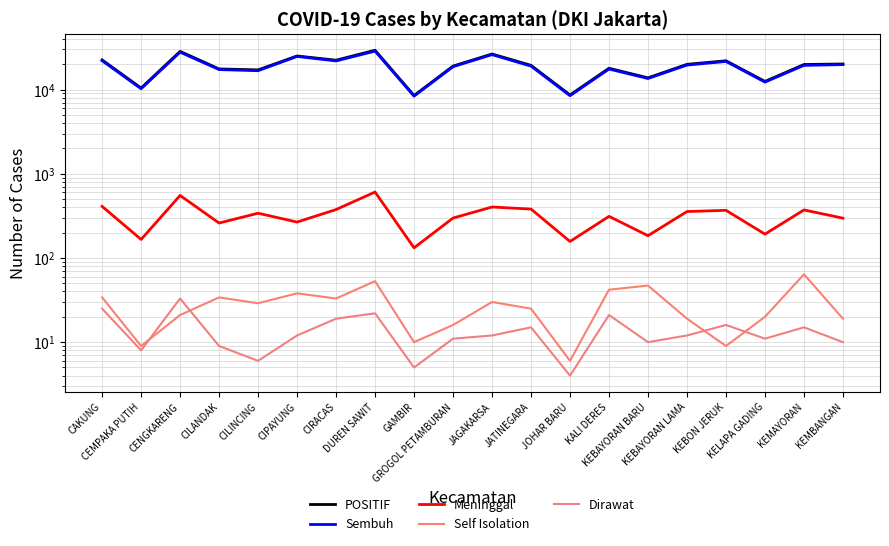

Rank the series by their maximum value, from lowest to highest.

Dirawat, Self Isolation, Meninggal, Sembuh, POSITIF